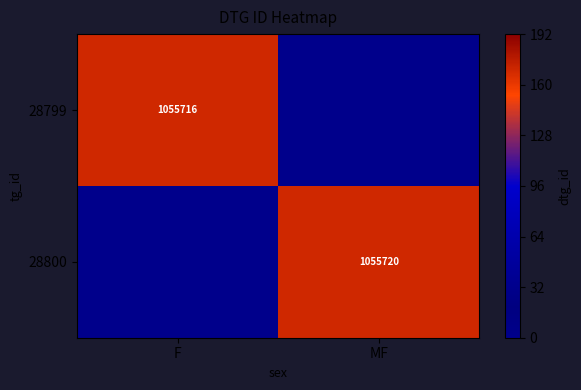

Count the number of data series in this chart.

2